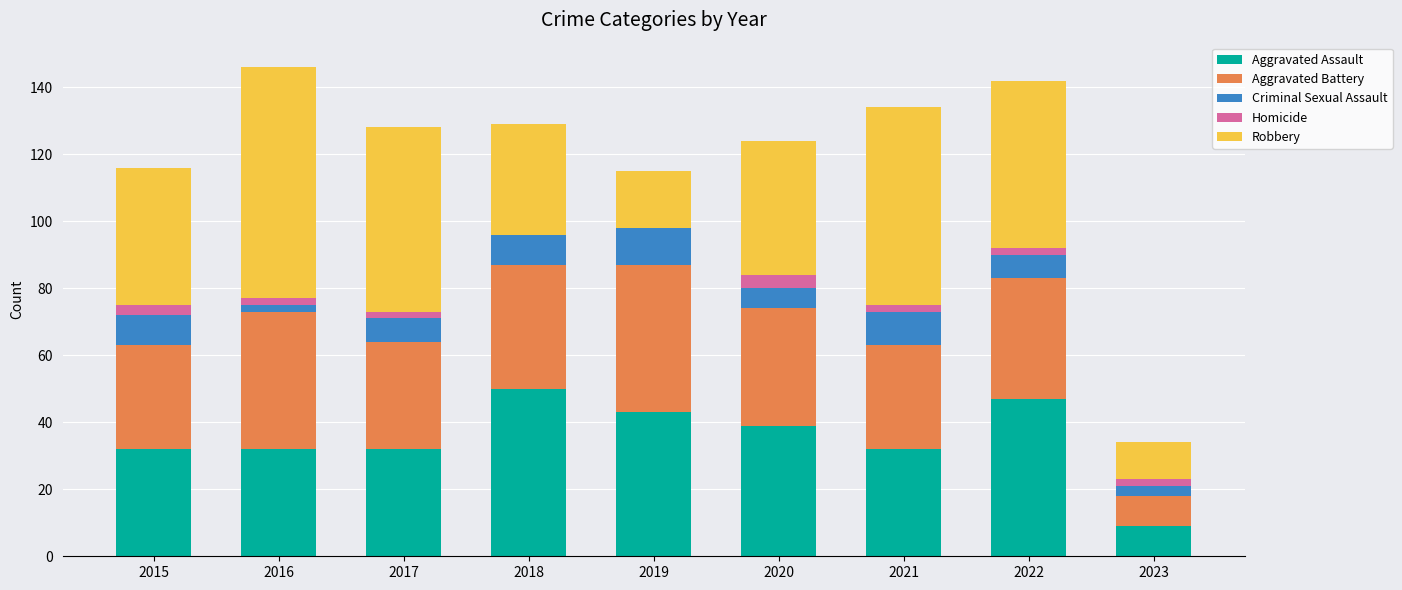

Is it true that Aggravated Assault equals 32 at 2017?

True